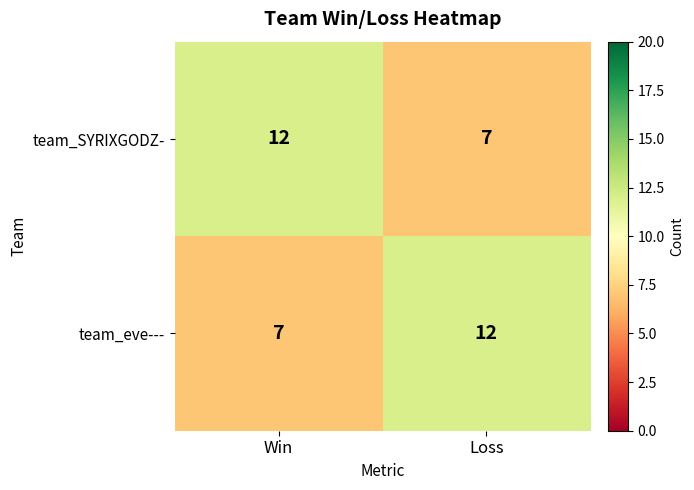

What is the spread (max minus min) of values at Win?

5